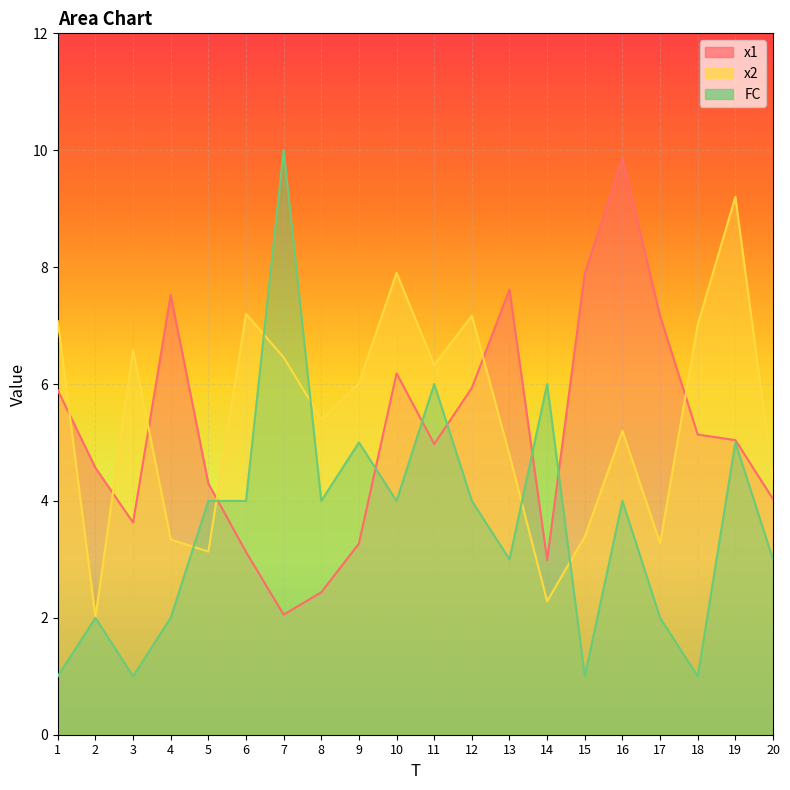

Which series ends up on top after the final intersection of FC and x1?

x1